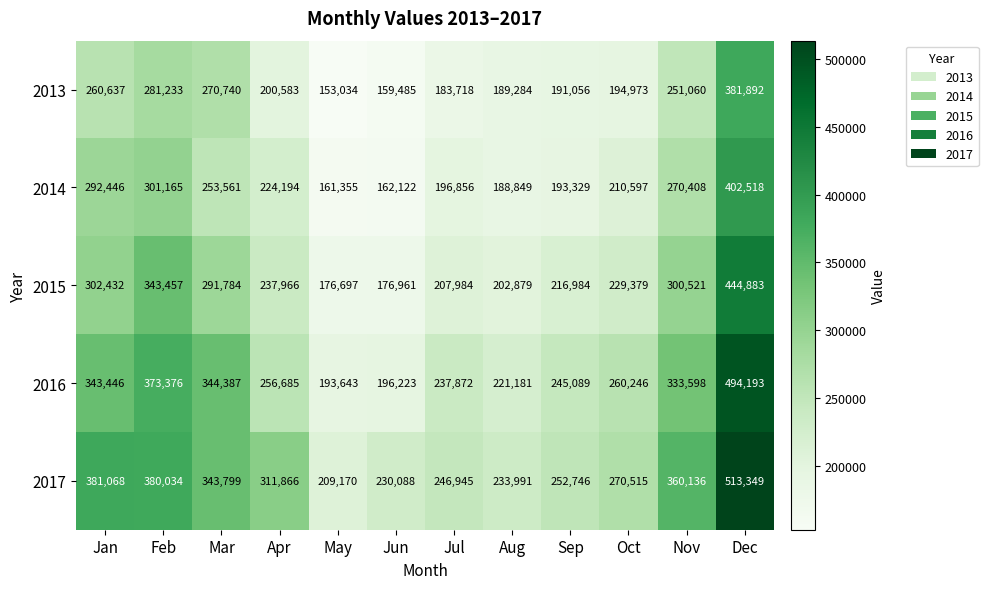

How many data points in 2015 are less than 237966?

6